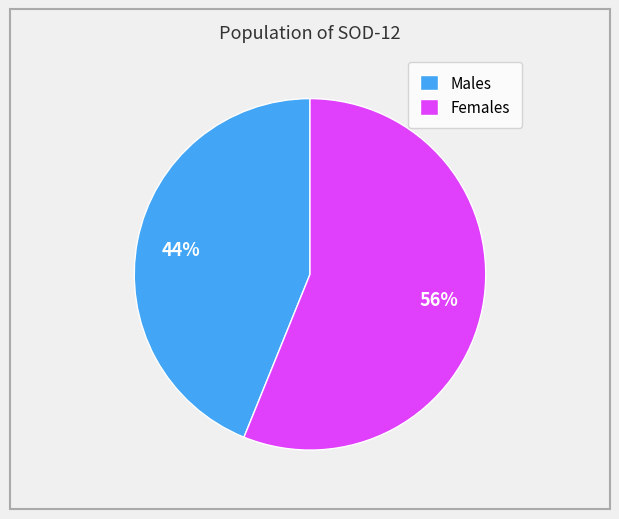

To the nearest percent, what is the difference between the largest and smallest slice percentages?

12%